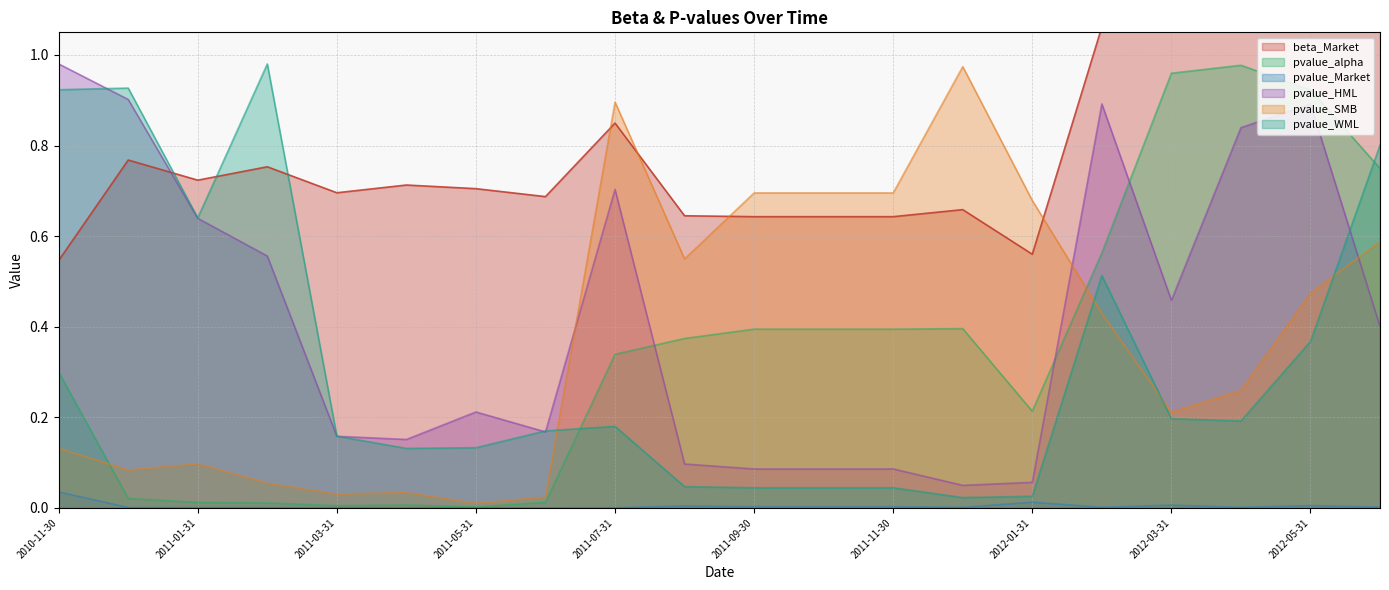

True or false: pvalue_SMB has a value of 0.0 at 2010-12-31.

False